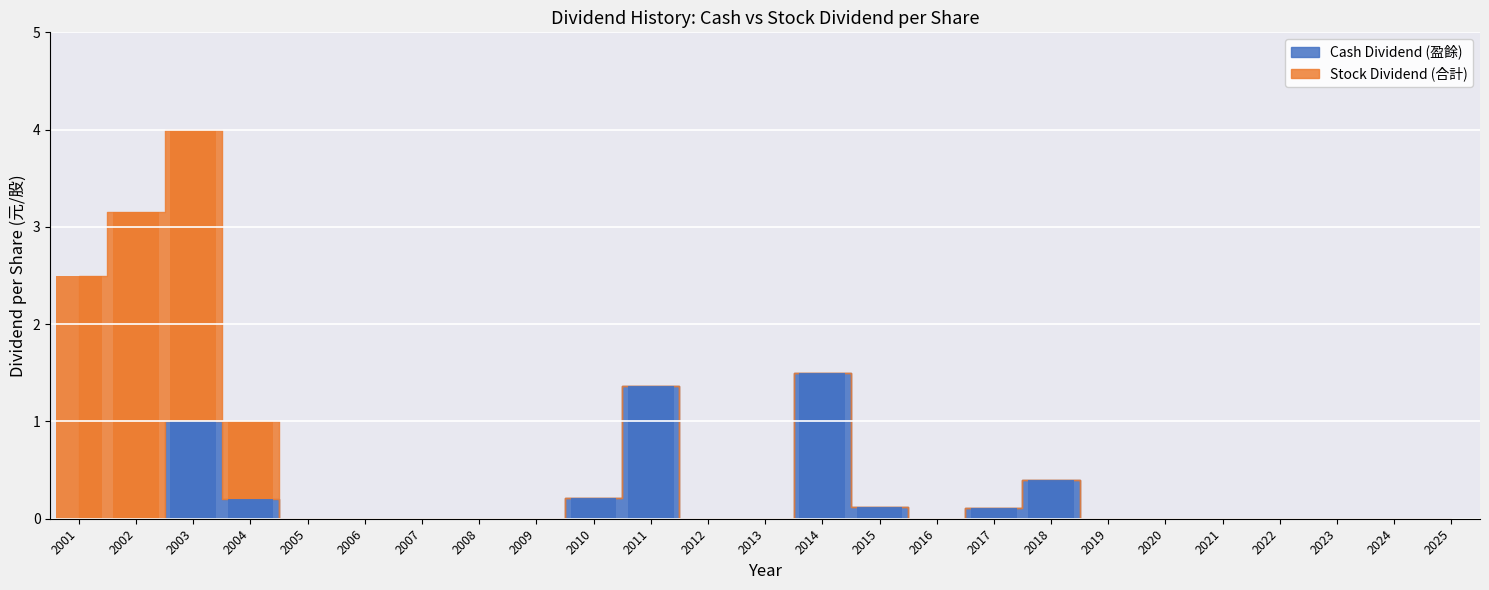

How many bars are there in total?

50